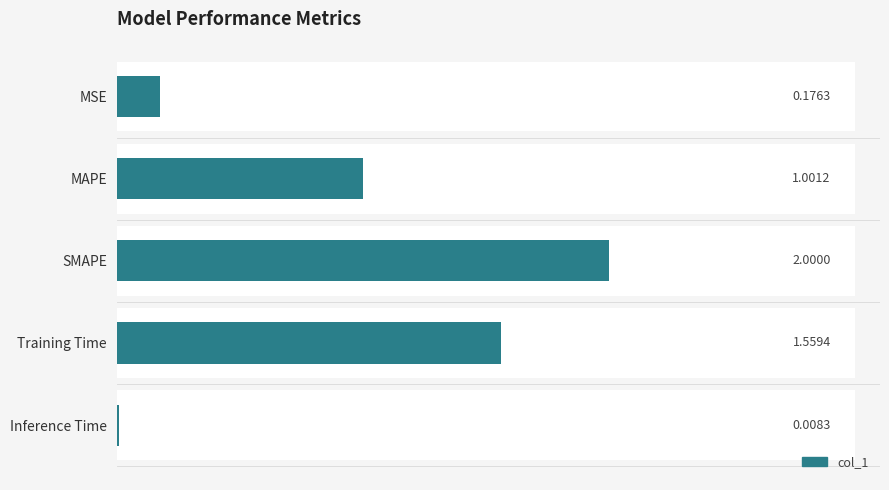

Is it true that the value at Training Time is 2.2?

False